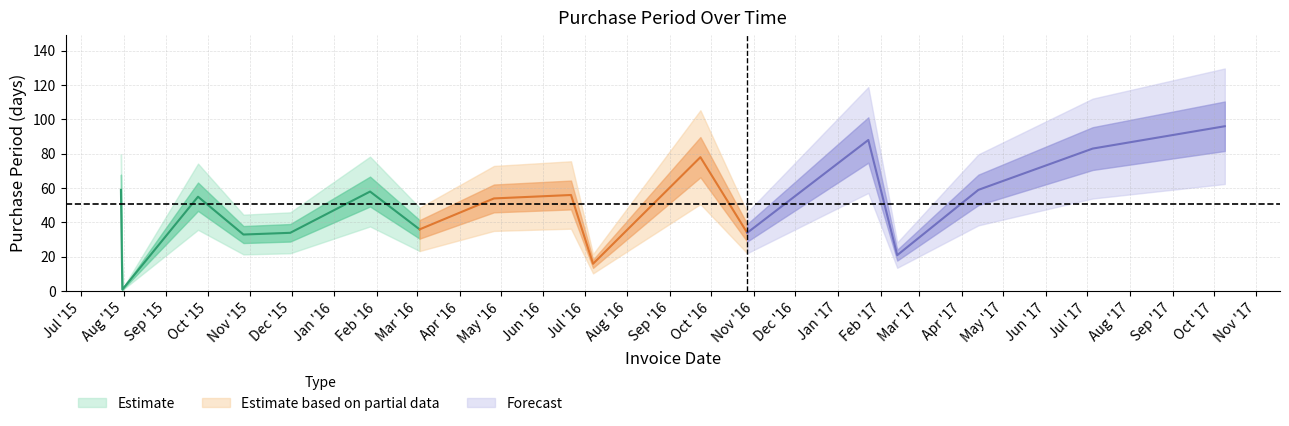

At which label is the value closest to 48?

2016-04-26